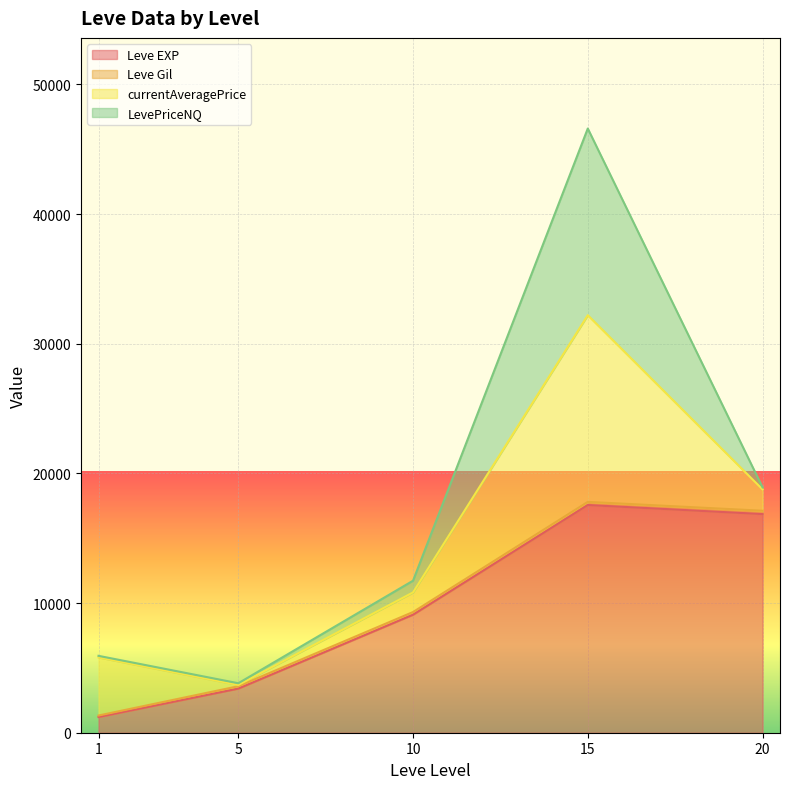

Which series ends up on top after the final intersection of Leve EXP and LevePriceNQ?

Leve EXP